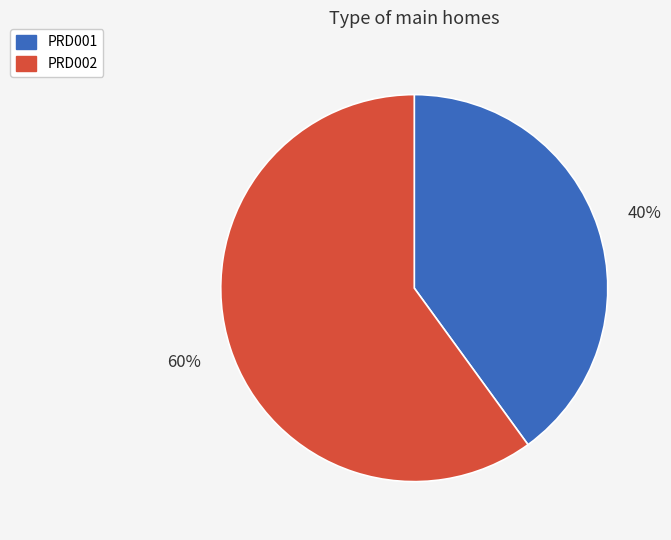

The PRD002 slice represents 50% of the pie. True or false?

False